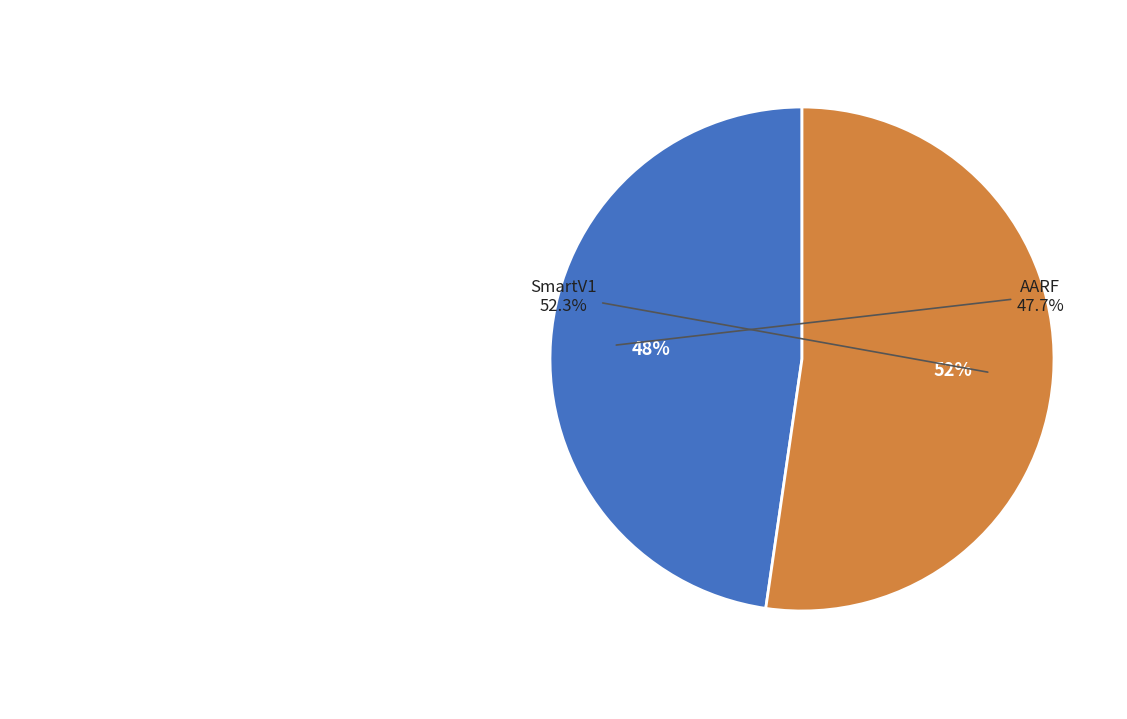

To the nearest percent, what percentage of the pie is AARF?

48%